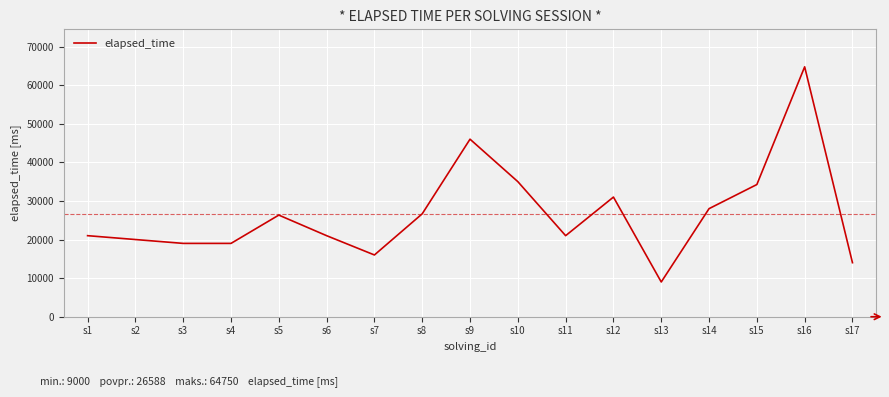

How many categories are shown in the chart?

17